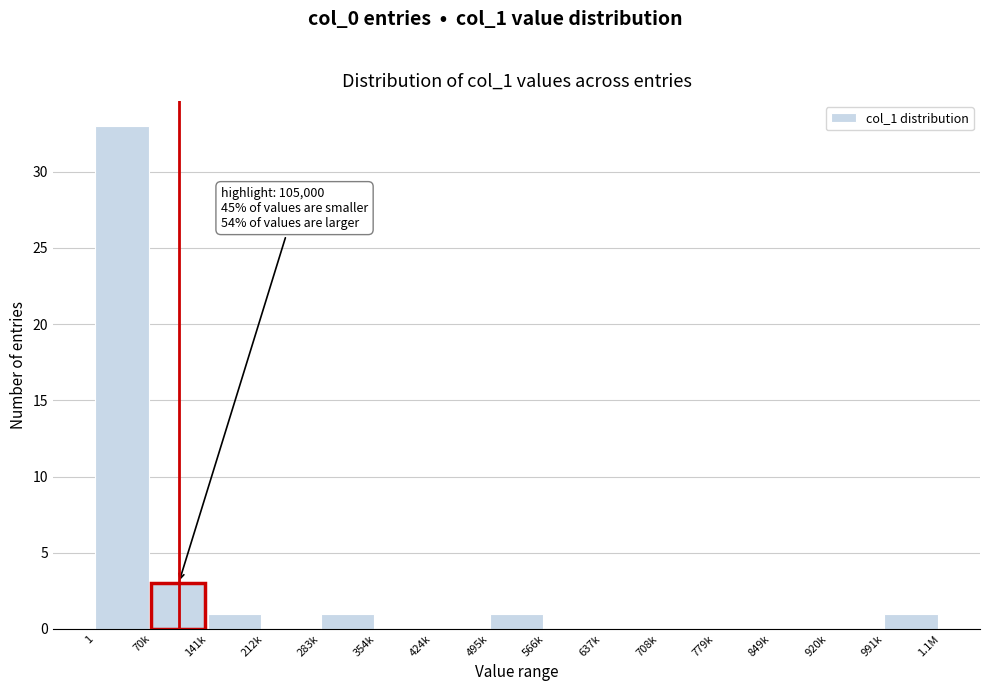

Reading right to left, list all the values displayed in this chart.

991k=1	920k=0	849k=0	779k=0	708k=0	637k=0	566k=0	495k=1	424k=0	354k=0	283k=1	212k=0	141k=1	70k=3	1=33